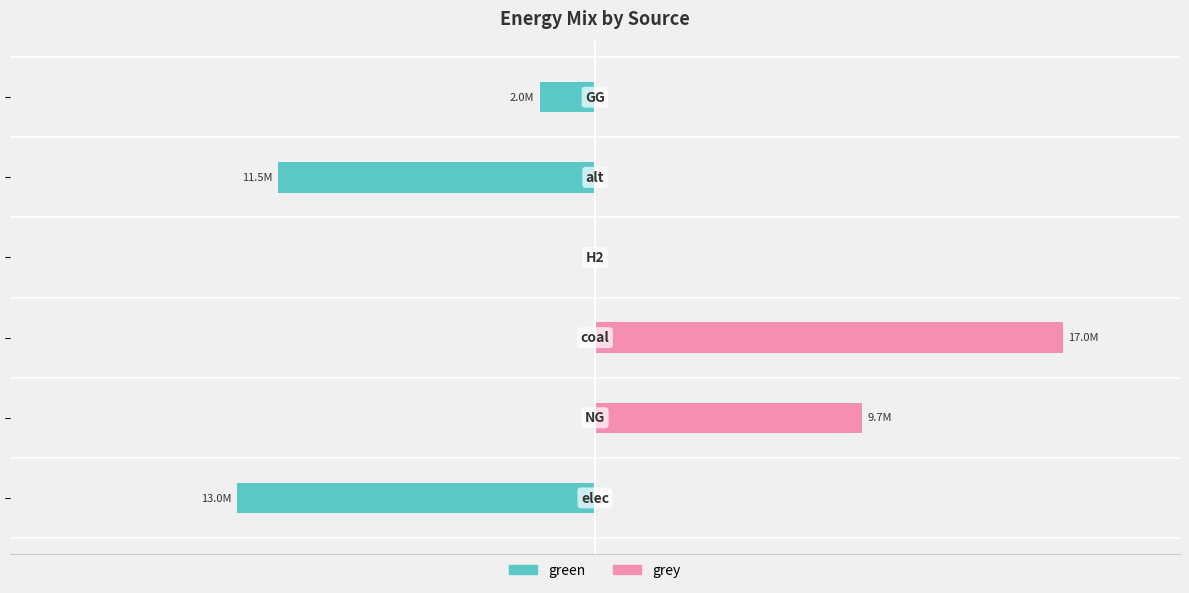

At how many categories does at least one series exceed -6148897?

6